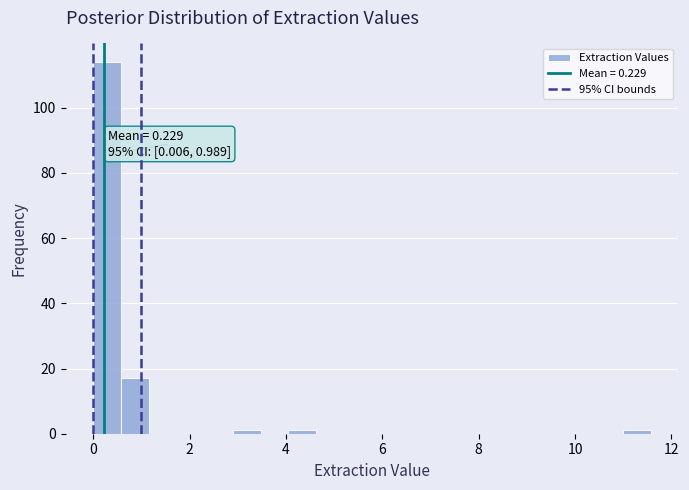

Around what value on the x-axis is the tallest bar? Give the approximate position of its centre, as read against the axis.

0.2